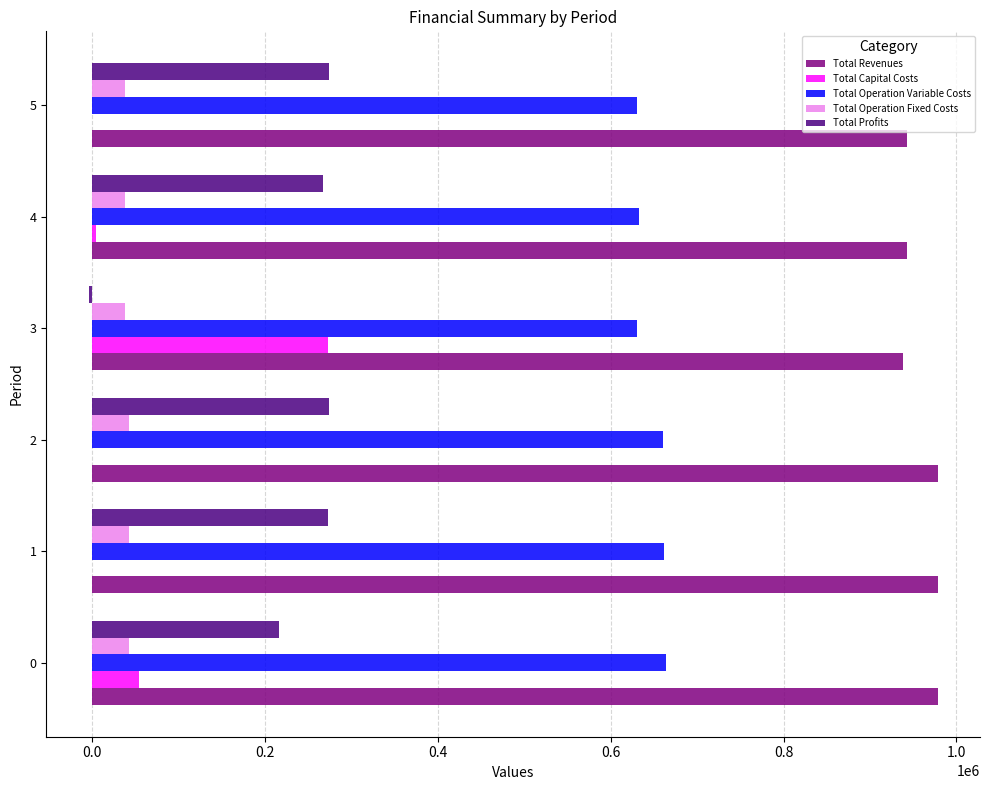

Which series has the largest total across all categories?

Total Revenues